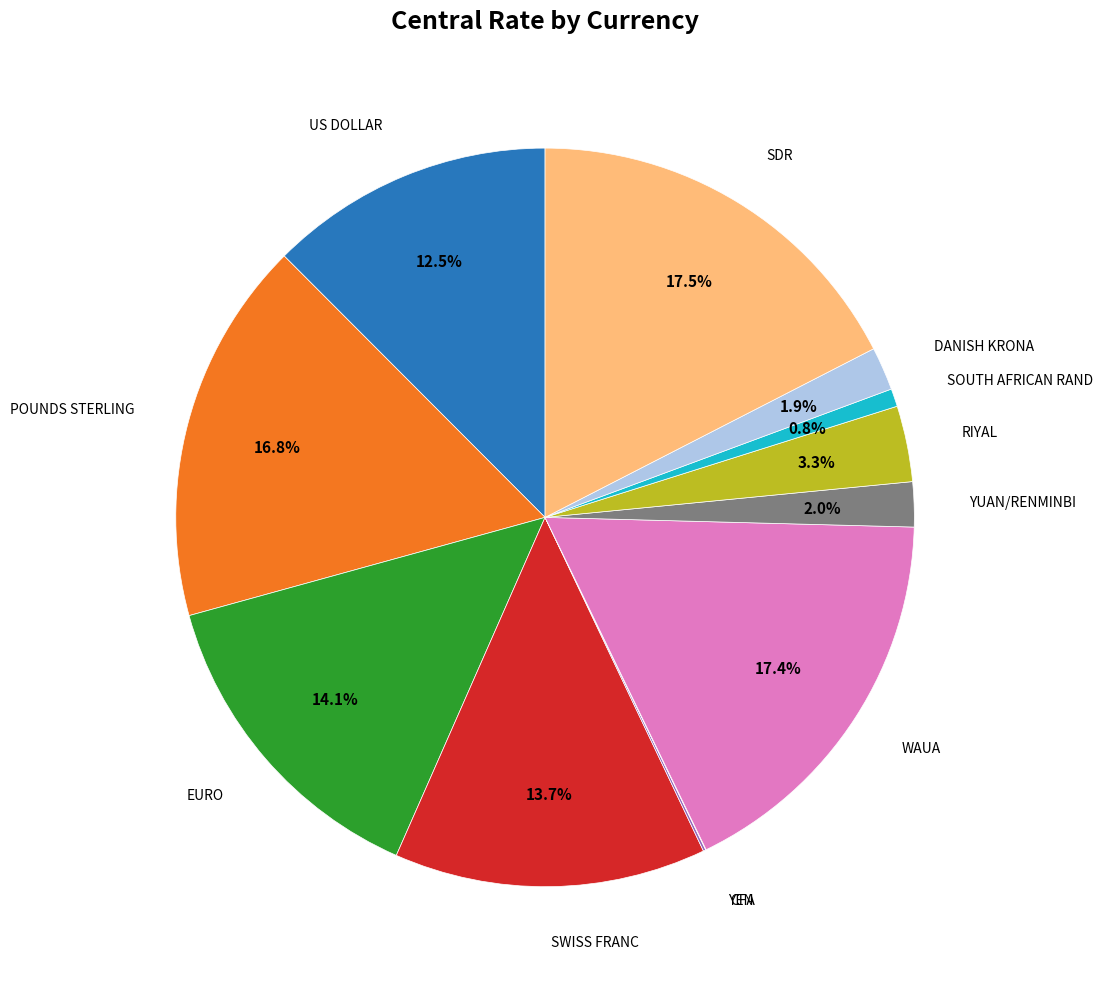

Does any single category account for the majority?

No